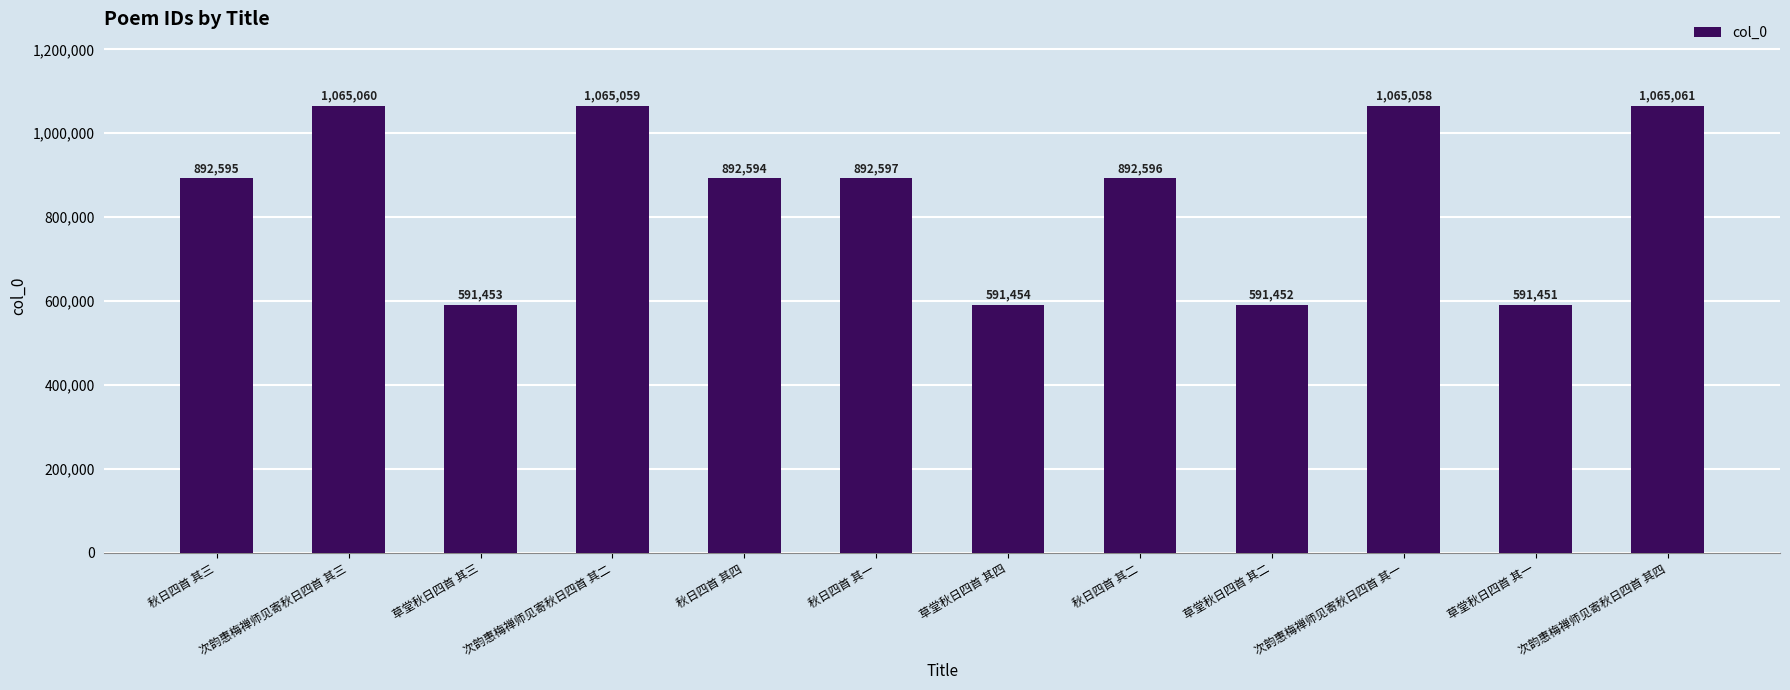

Which has a higher value, 次韵惠梅禅师见寄秋日四首 其二 or 次韵惠梅禅师见寄秋日四首 其四?

次韵惠梅禅师见寄秋日四首 其四